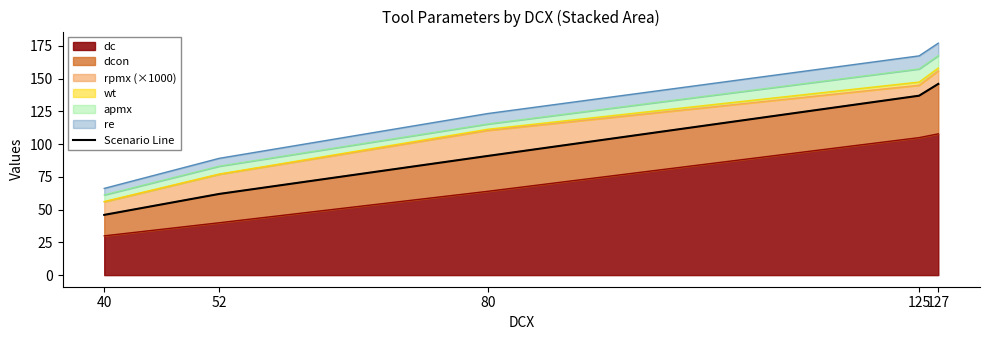

What is the value of the 1st point from the left?

46.0